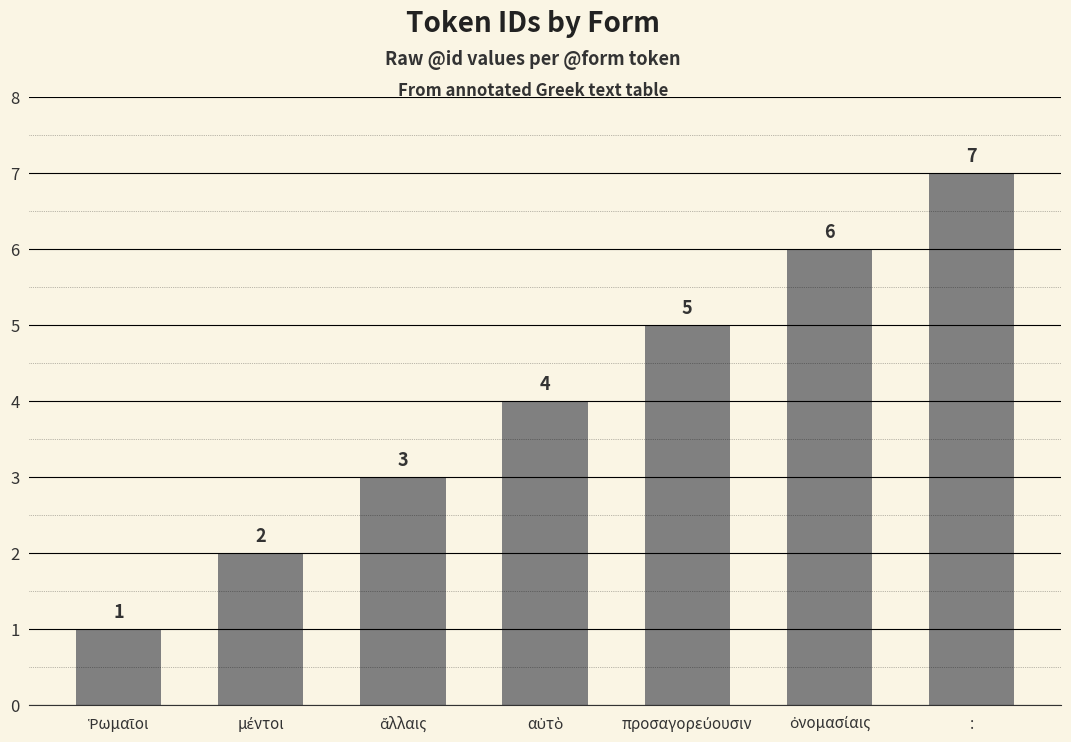

How many values are between 2 and 6?

5